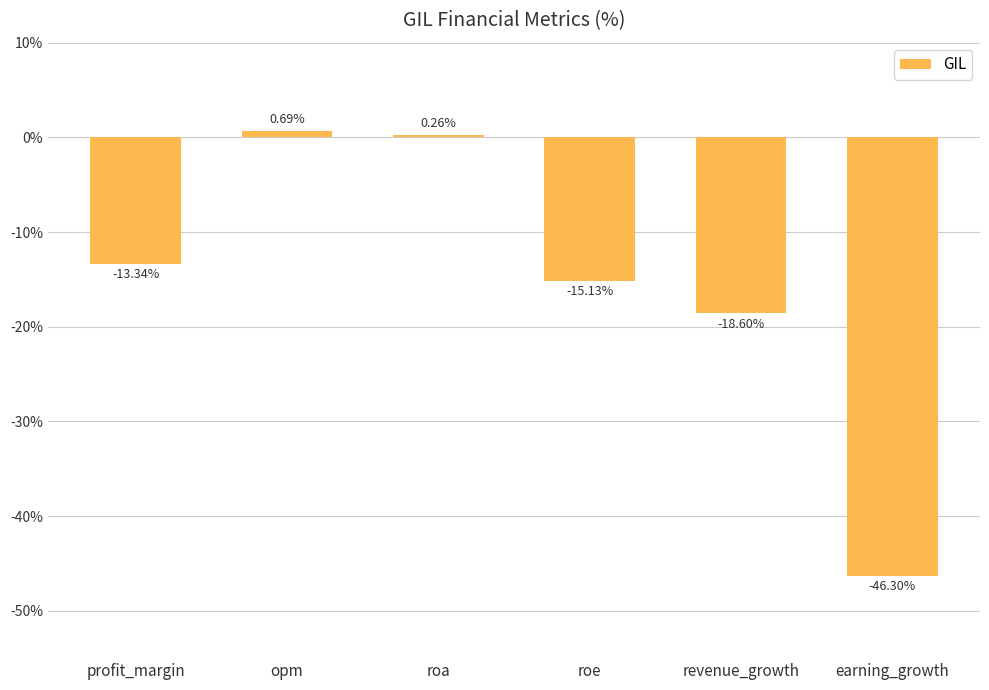

At which label does the data first exceed -13?

opm